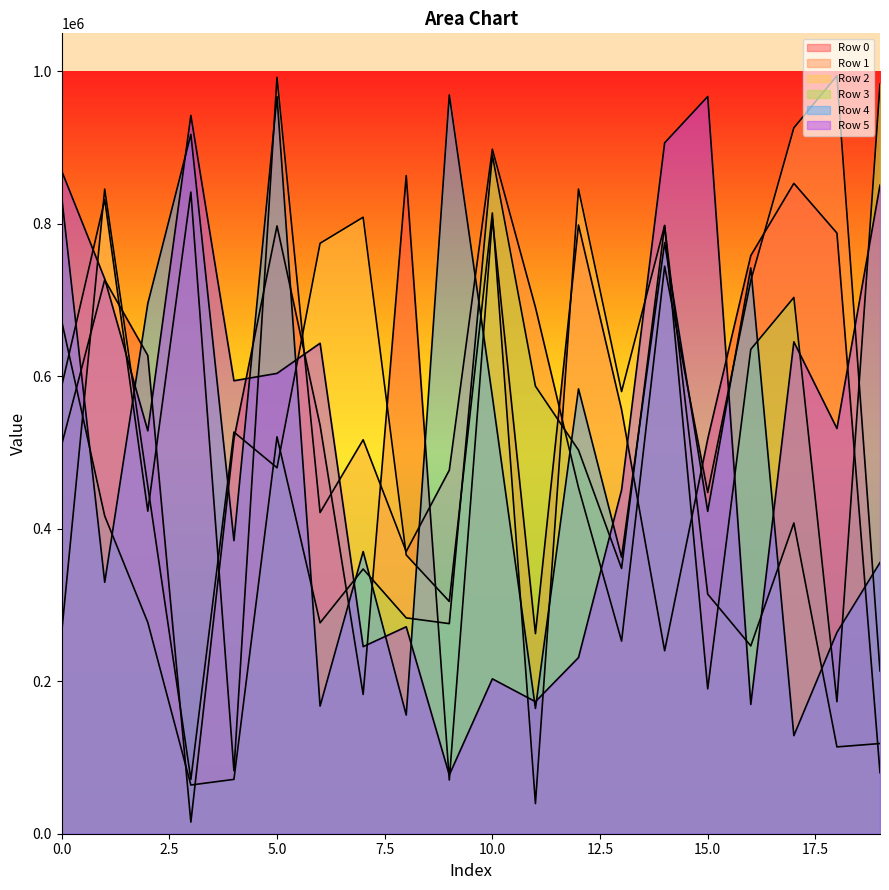

How many values in the Row 5 series are below 594241?

10